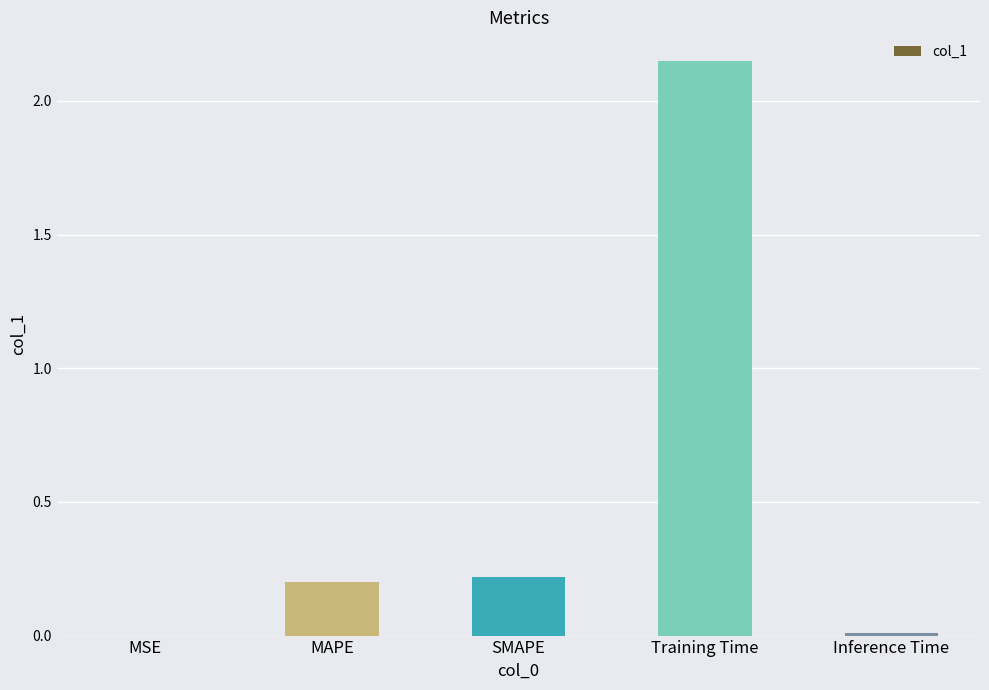

Between Training Time and Inference Time, which is larger?

Training Time